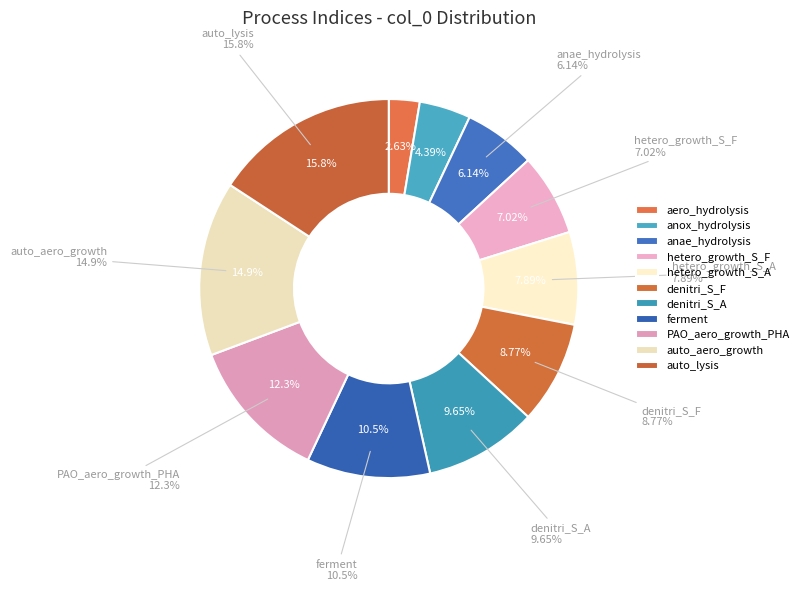

Rank the categories by value from lowest to highest.

aero_hydrolysis, anox_hydrolysis, anae_hydrolysis, hetero_growth_S_F, hetero_growth_S_A, denitri_S_F, denitri_S_A, ferment, PAO_aero_growth_PHA, auto_aero_growth, auto_lysis